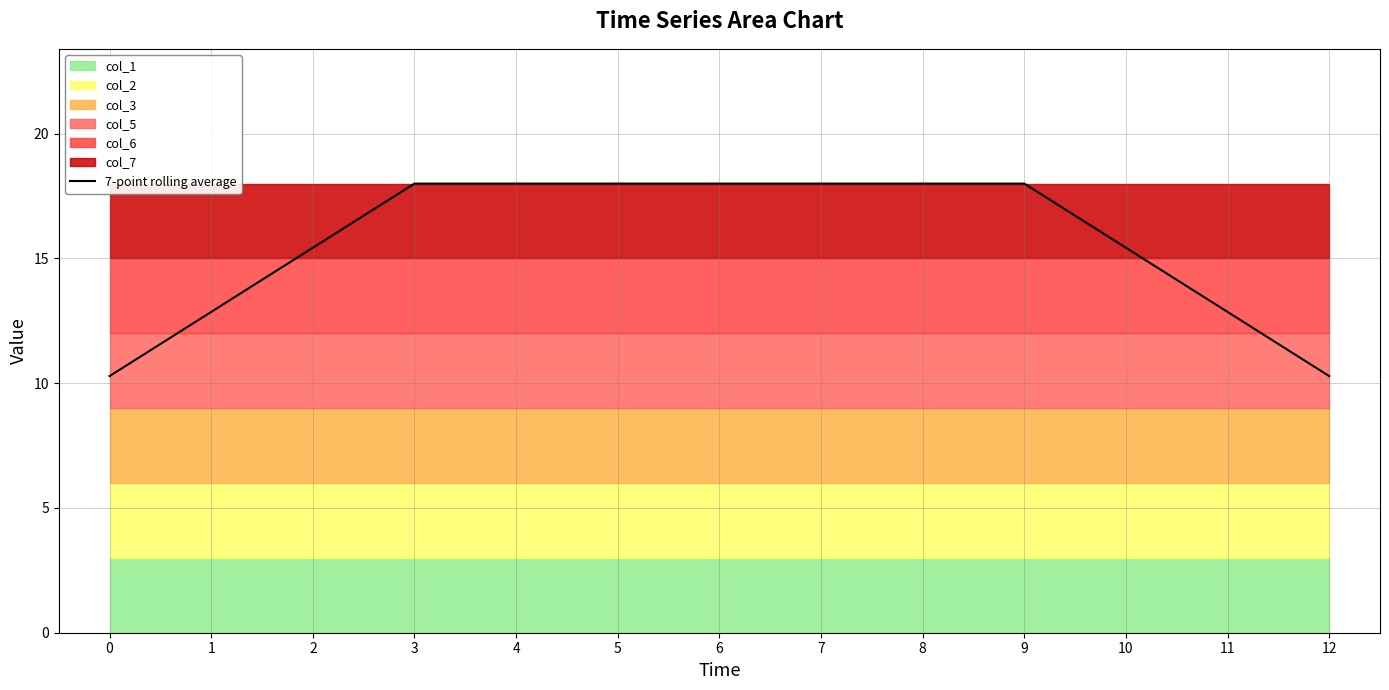

List the labels in order of value, smallest first.

0, 12, 1, 11, 2, 10, 3, 4, 5, 6, 7, 8, 9